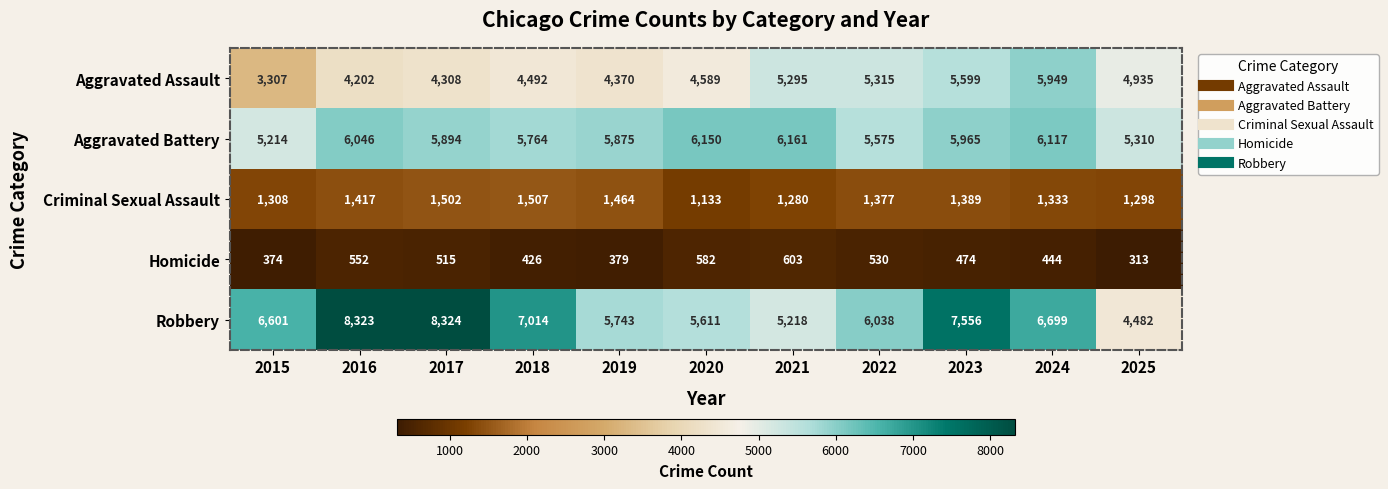

What is the minimum value shown in the chart?

313